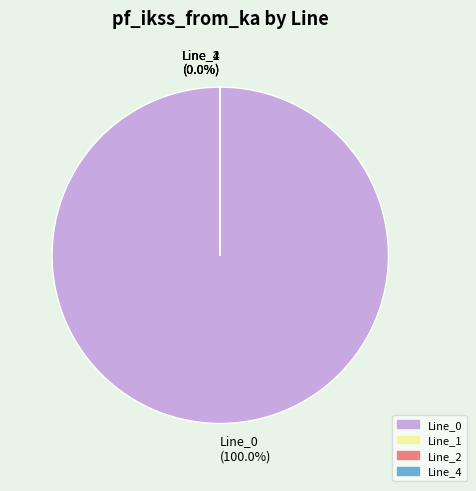

Between Line_0 and Line_4, which is larger?

Line_0